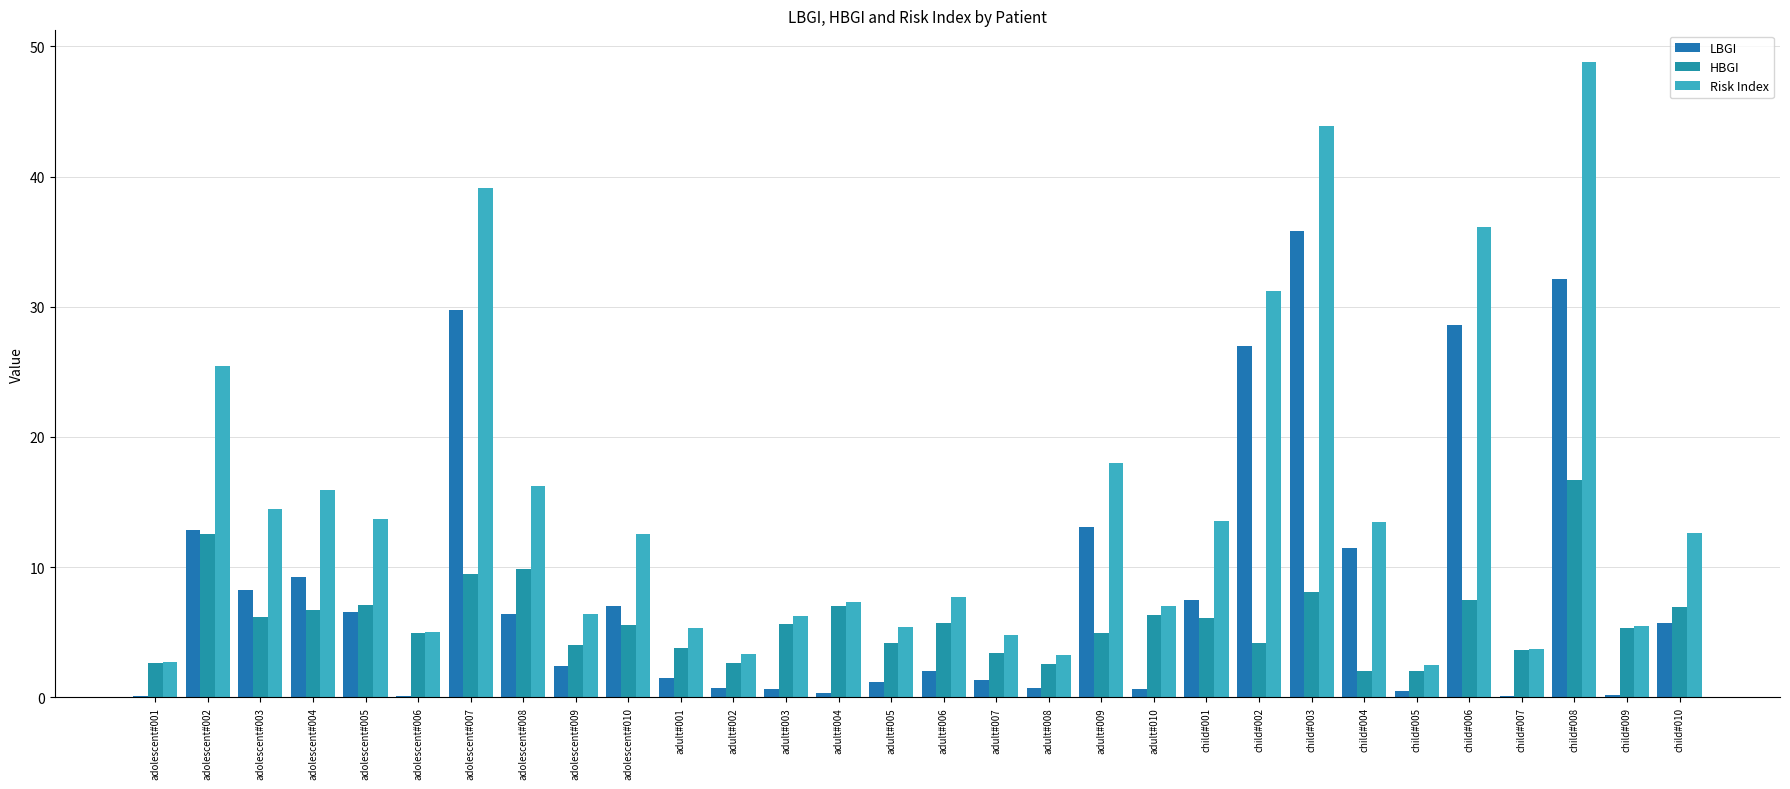

At which label does LBGI reach its peak?

child#003